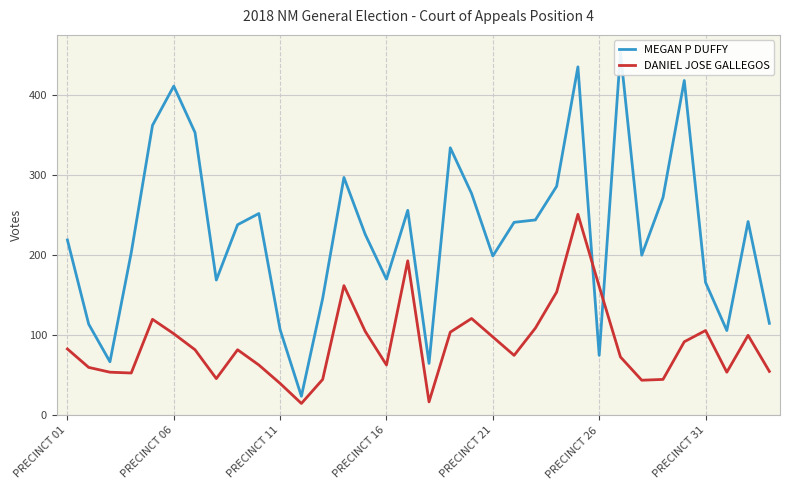

How many lines are shown in the chart?

2